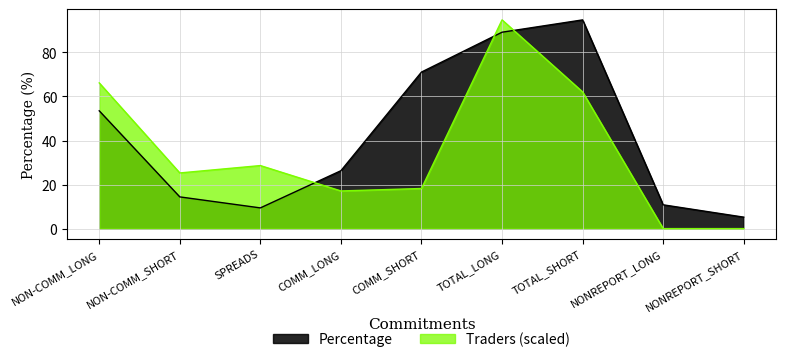

Which series changed the most between COMM_LONG and TOTAL_LONG?

Traders (scaled)